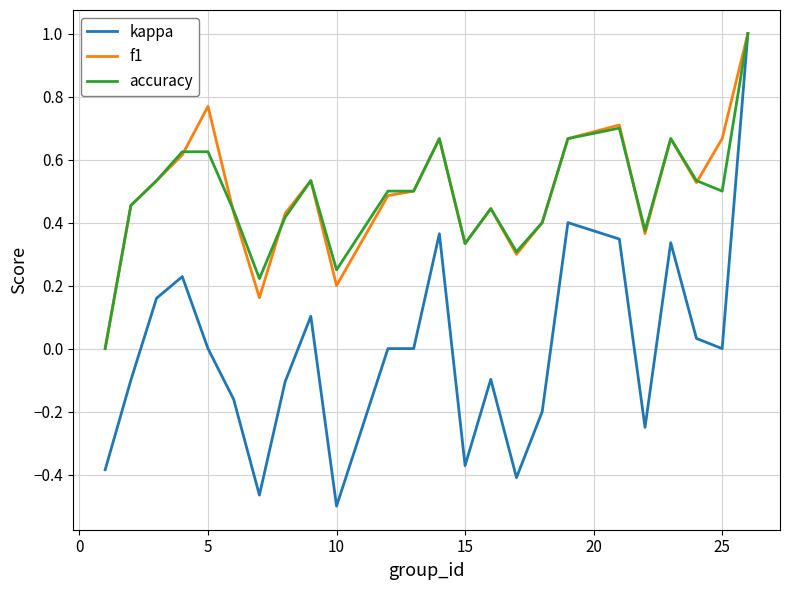

What is the maximum value for kappa?

1.0